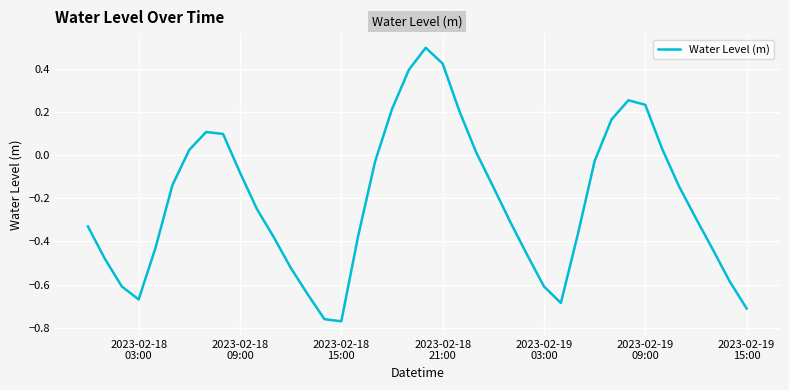

True or false: the data has more than 2 interior local peaks.

True